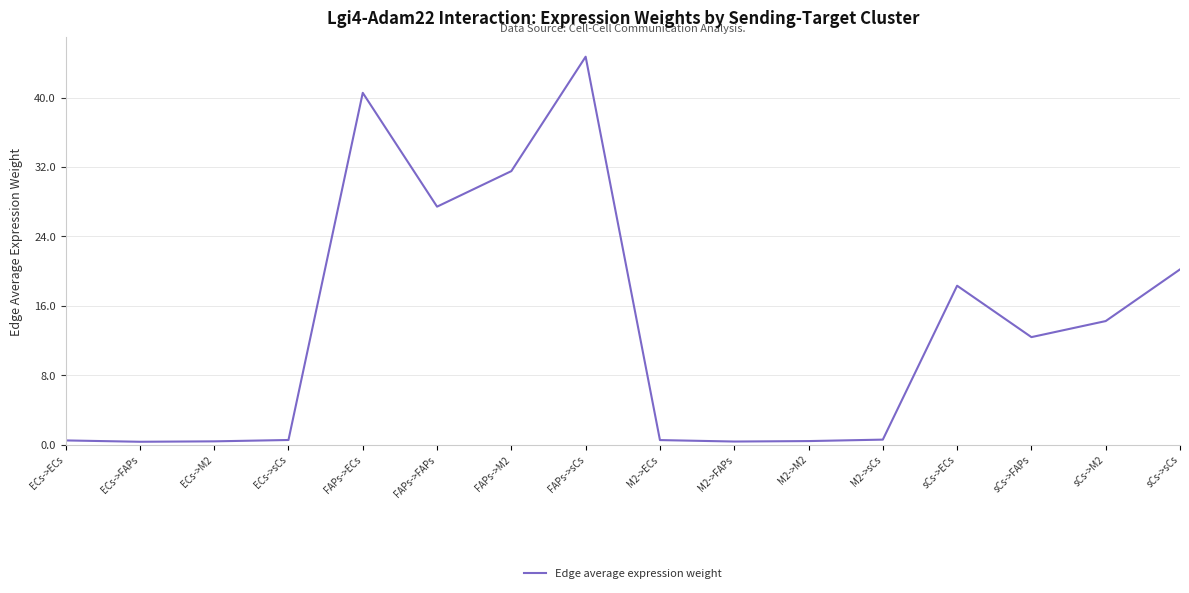

What is the difference between the values at sCs->FAPs and ECs->ECs?

11.9